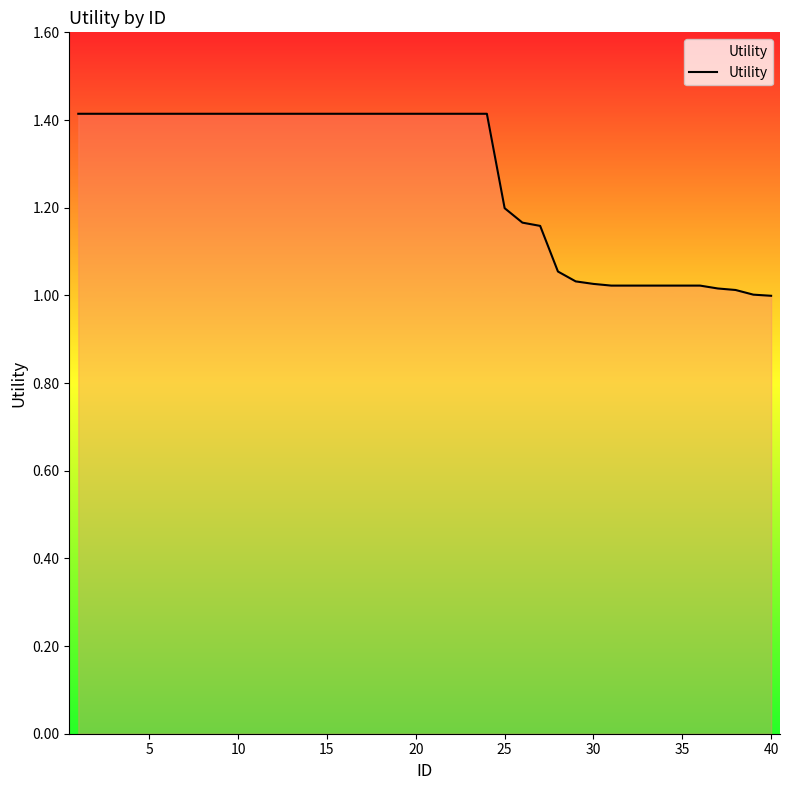

What is the maximum value shown in the chart?

1.4